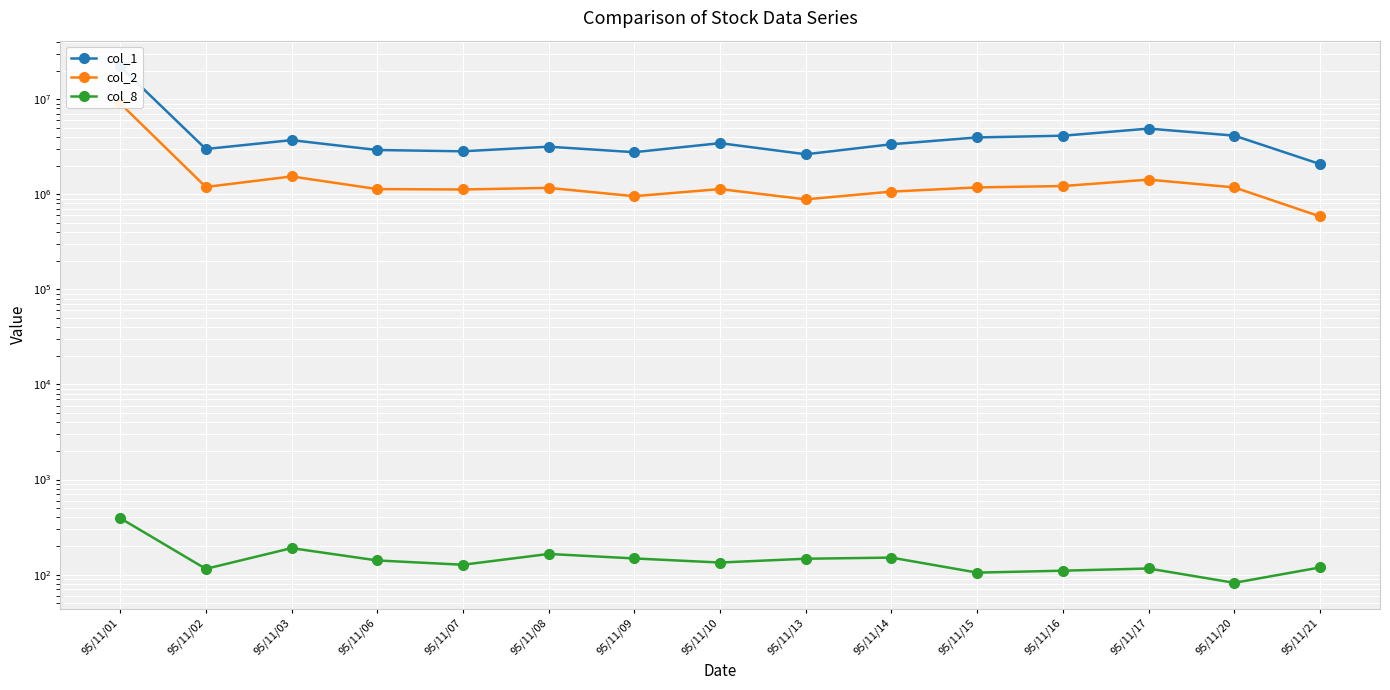

Where does the col_2 series first go above 1167100?

95/11/01